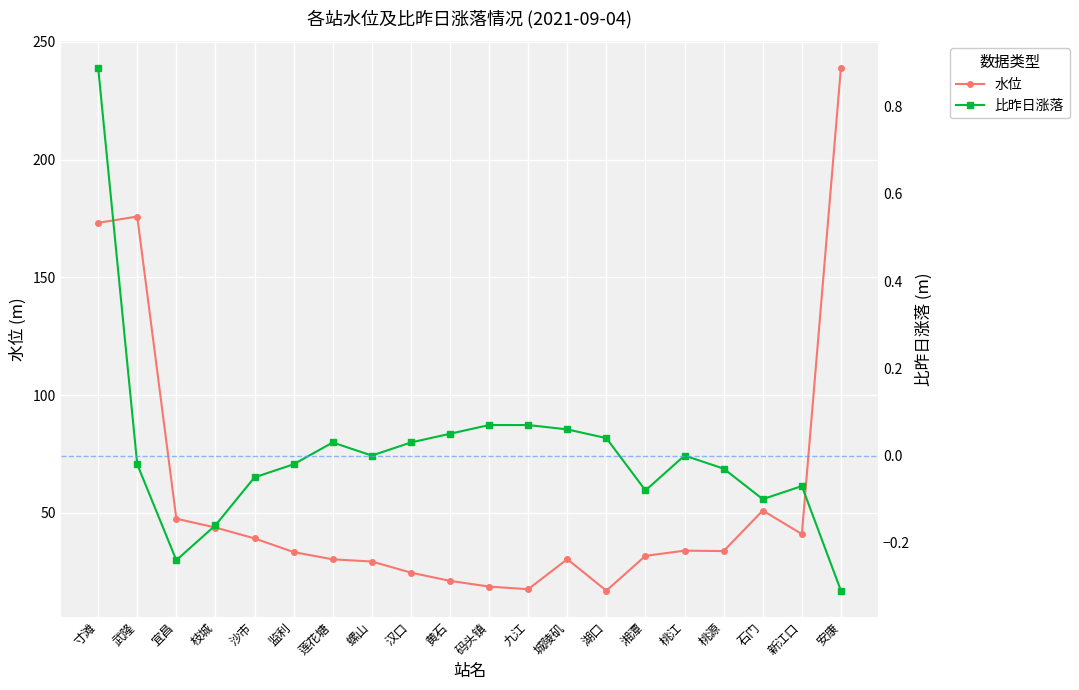

The 比昨日涨落 series shows 0.0 at 螺山. True or false?

True